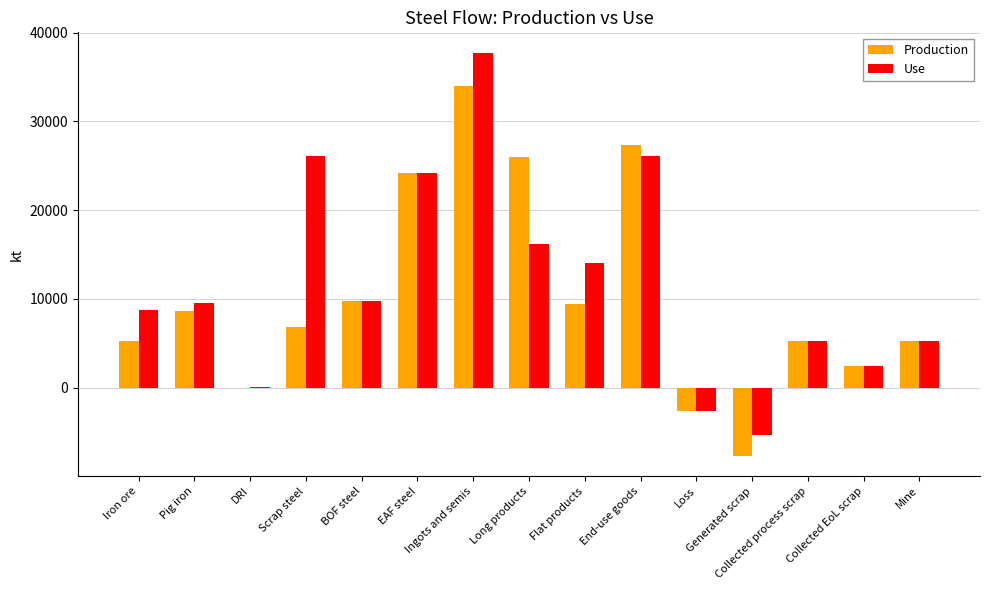

What is the maximum value shown in the chart?

37746.7